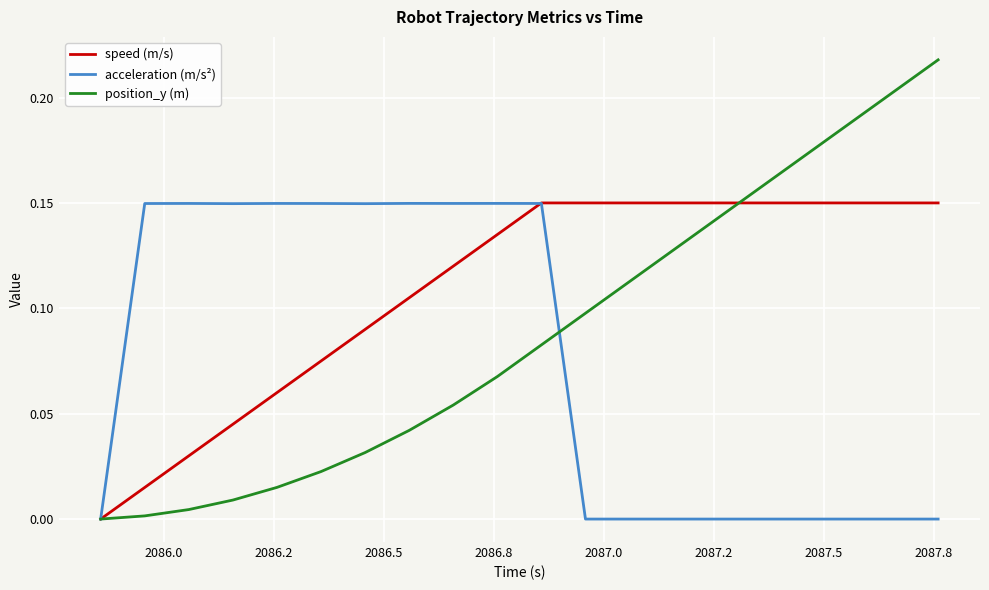

Which series has the largest total across all categories?

speed (m/s)